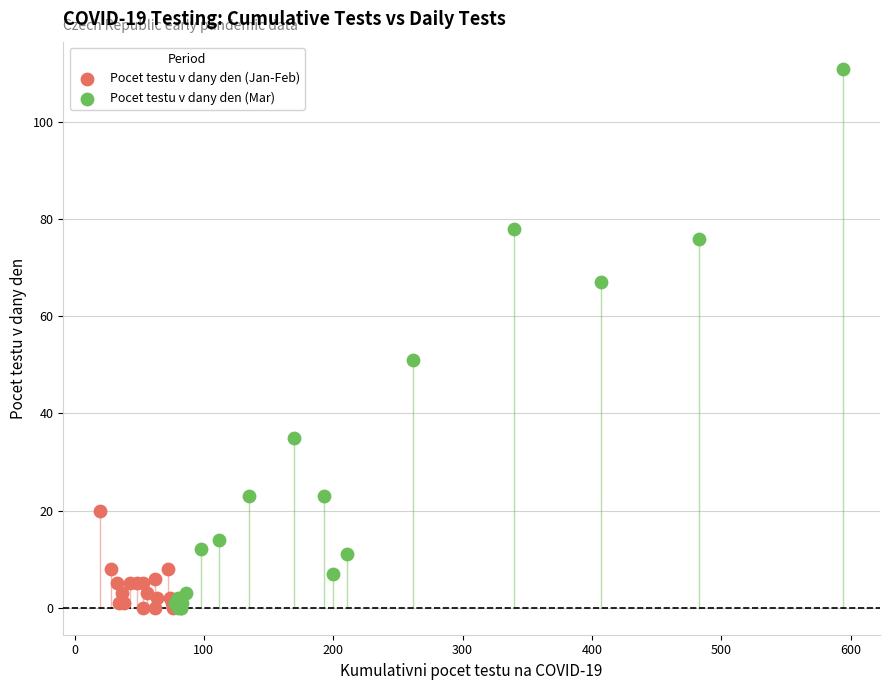

Which series reaches the maximum Y coordinate?

Pocet testu v dany den (Mar)